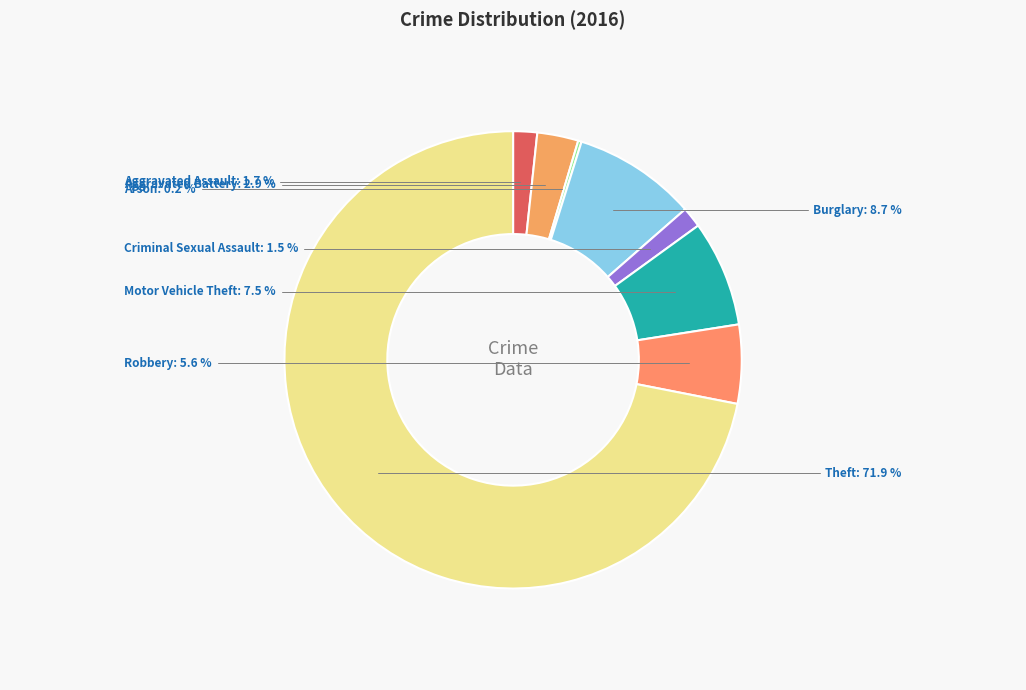

Is Aggravated Assault the majority of the pie?

No